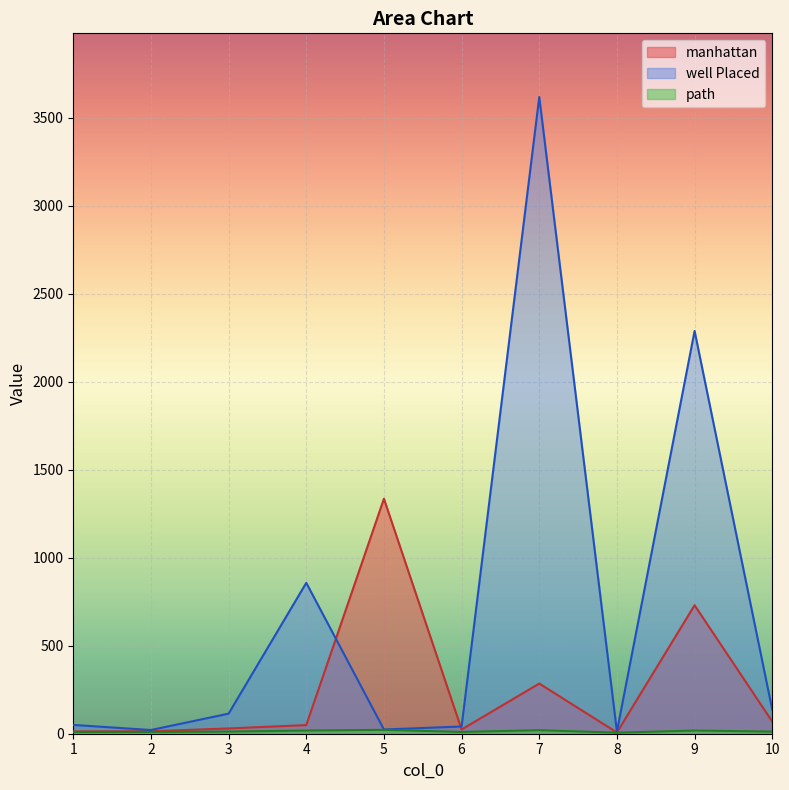

At which category is the sum across all series the highest?

7